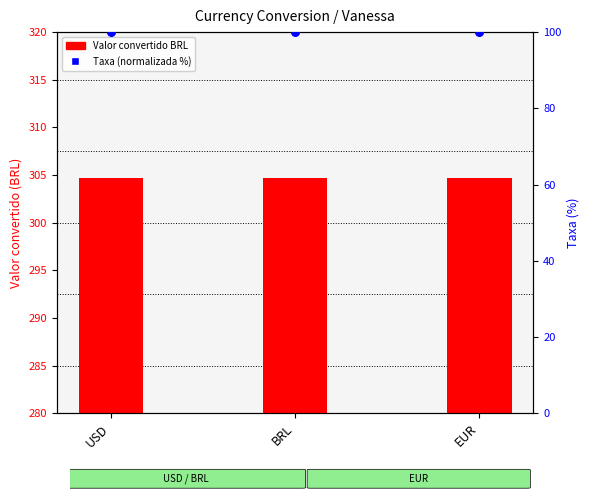

What is the total value across all series at EUR?

404.7